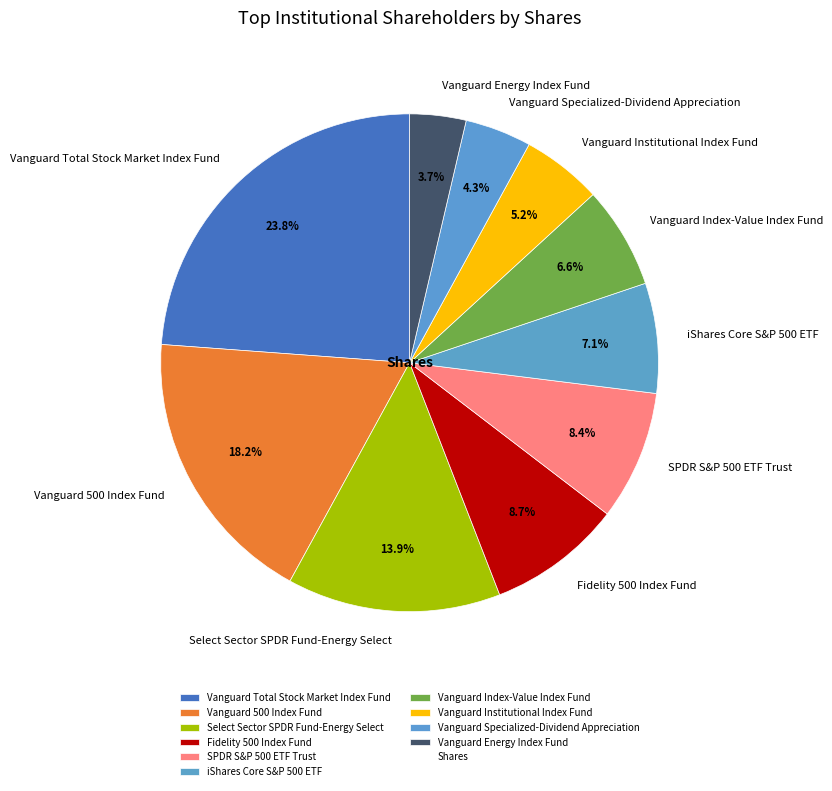

Is it true that Fidelity 500 Index Fund is 9% of the pie?

True